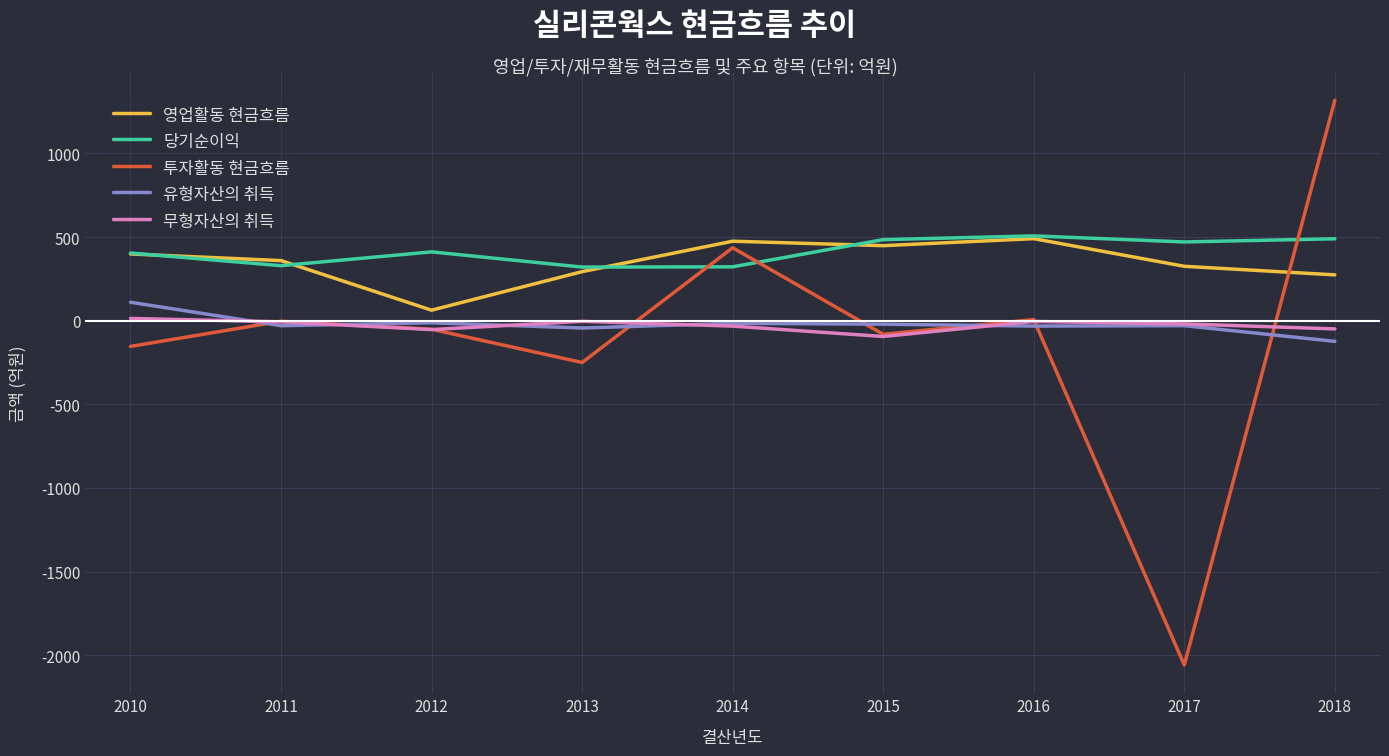

How many intersections are there between 투자활동 현금흐름 and 당기순이익?

3